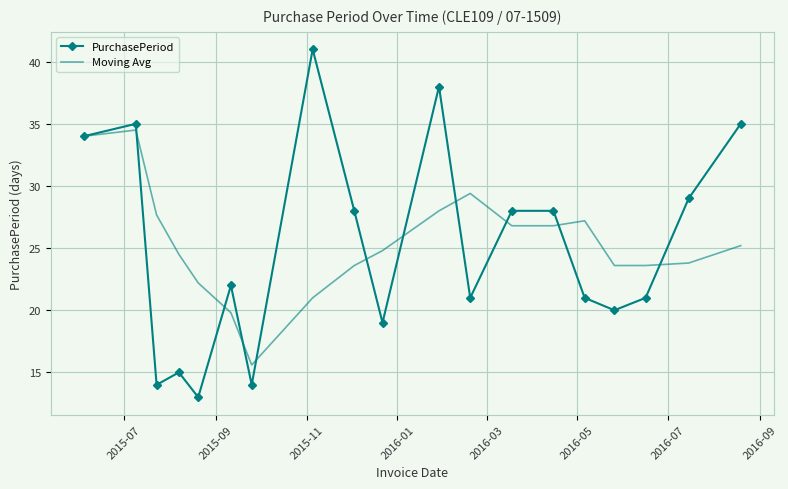

What is the maximum value for PurchasePeriod?

41.0